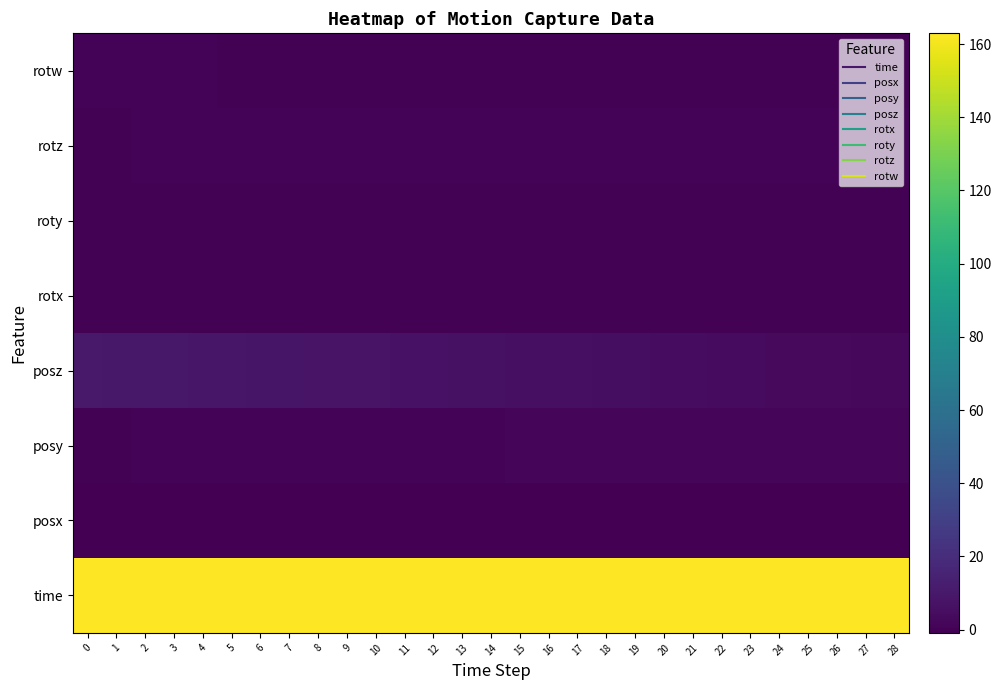

Reading left to right, what are all the values shown in this chart?

time: 0=162.6	1=162.6	2=162.6	3=162.6	4=162.6	5=162.6	6=162.7	7=162.7	8=162.7	9=162.7	10=162.7	11=162.7	12=162.7	13=162.7	14=162.8	15=162.8	16=162.8	17=162.8	18=162.8	19=162.8	20=162.8	21=162.9	22=162.9	23=162.9	24=162.9	25=162.9	26=162.9	27=162.9	28=163.0
posx: 0=-0.9	1=-0.9	2=-0.9	3=-0.9	4=-0.9	5=-0.9	6=-0.9	7=-0.9	8=-0.9	9=-0.9	10=-0.9	11=-0.9	12=-0.9	13=-0.9	14=-0.9	15=-0.9	16=-0.9	17=-0.9	18=-0.9	19=-0.9	20=-0.9	21=-0.9	22=-0.9	23=-0.9	24=-0.9	25=-0.9	26=-0.9	27=-0.9	28=-0.9
posy: 0=0.3	1=0.3	2=0.4	3=0.5	4=0.5	5=0.6	6=0.6	7=0.7	8=0.7	9=0.8	10=0.8	11=0.9	12=0.9	13=1.0	14=1.0	15=1.0	16=1.1	17=1.1	18=1.1	19=1.2	20=1.2	21=1.2	22=1.2	23=1.2	24=1.3	25=1.3	26=1.3	27=1.3	28=1.3
posz: 0=10.2	1=10.0	2=9.7	3=9.4	4=9.2	5=8.9	6=8.6	7=8.3	8=8.0	9=7.8	10=7.5	11=7.2	12=6.9	13=6.7	14=6.4	15=6.1	16=5.8	17=5.5	18=5.2	19=5.0	20=4.7	21=4.4	22=4.1	23=3.8	24=3.6	25=3.3	26=3.0	27=2.7	28=2.4
rotx: 0=-0.0	1=-0.0	2=-0.0	3=-0.0	4=-0.0	5=-0.0	6=-0.0	7=-0.0	8=-0.0	9=-0.0	10=-0.0	11=-0.0	12=-0.0	13=-0.0	14=-0.0	15=-0.0	16=-0.0	17=-0.1	18=-0.1	19=-0.1	20=-0.1	21=-0.1	22=-0.1	23=-0.1	24=-0.1	25=-0.1	26=-0.1	27=-0.2	28=-0.2
roty: 0=-0.0	1=-0.0	2=-0.0	3=-0.0	4=-0.0	5=-0.0	6=-0.0	7=-0.0	8=-0.0	9=-0.0	10=-0.0	11=-0.0	12=-0.0	13=-0.0	14=-0.0	15=-0.0	16=-0.0	17=-0.0	18=-0.0	19=-0.0	20=-0.0	21=-0.0	22=-0.0	23=-0.0	24=-0.0	25=-0.0	26=-0.0	27=-0.0	28=-0.0
rotz: 0=0.1	1=0.3	2=0.6	3=0.7	4=0.9	5=0.9	6=1.0	7=1.0	8=1.0	9=1.0	10=1.0	11=1.0	12=1.0	13=1.0	14=1.0	15=1.0	16=1.0	17=1.0	18=1.0	19=1.0	20=1.0	21=1.0	22=1.0	23=1.0	24=1.0	25=1.0	26=1.0	27=1.0	28=1.0
rotw: 0=1.0	1=0.9	2=0.8	3=0.7	4=0.5	5=0.4	6=0.3	7=0.2	8=0.2	9=0.2	10=0.1	11=0.1	12=0.1	13=0.1	14=0.1	15=0.1	16=0.1	17=0.0	18=0.0	19=0.0	20=0.0	21=0.0	22=0.0	23=0.0	24=0.0	25=0.0	26=0.0	27=0.0	28=0.0